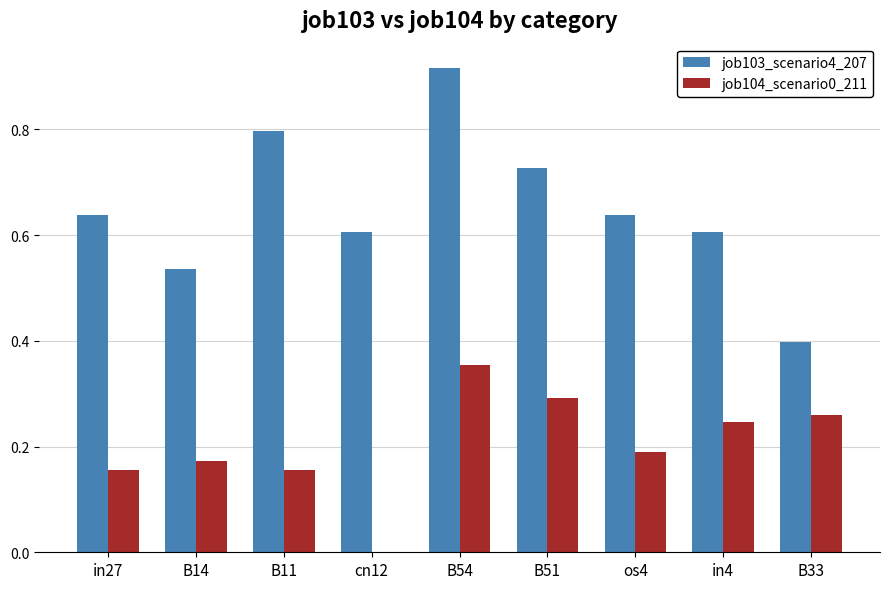

What is the sum of all job104_scenario0_211 values?

1.8